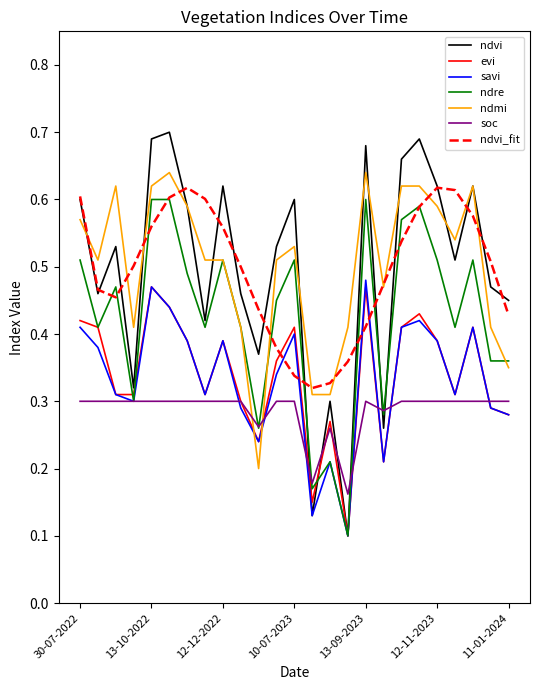

How many intersections are there between ndvi and soc?

6